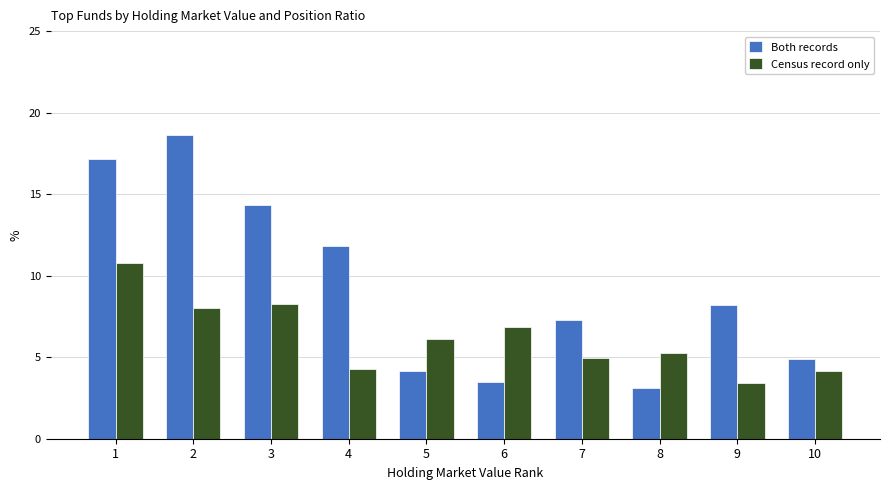

How many values in the Both records series are below 8?

5